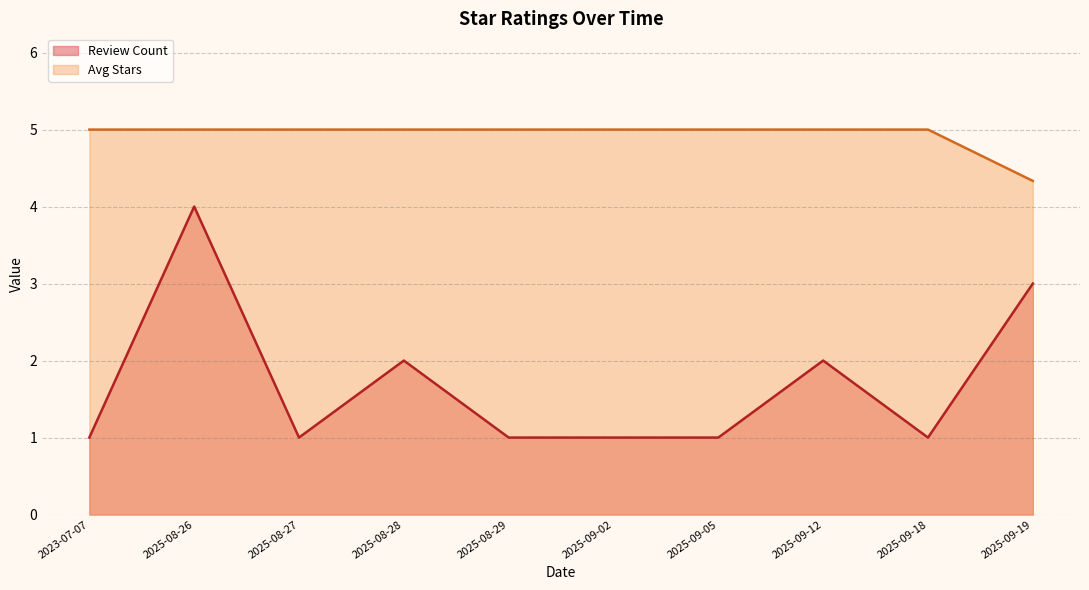

What is the difference between the Review Count values at 2025-08-28 and 2025-09-19?

1.0